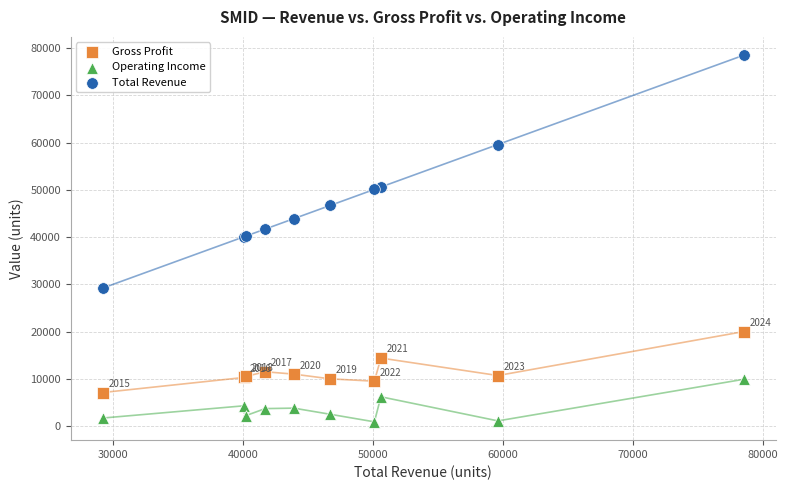

Which series has the widest spread of Y values?

Total Revenue